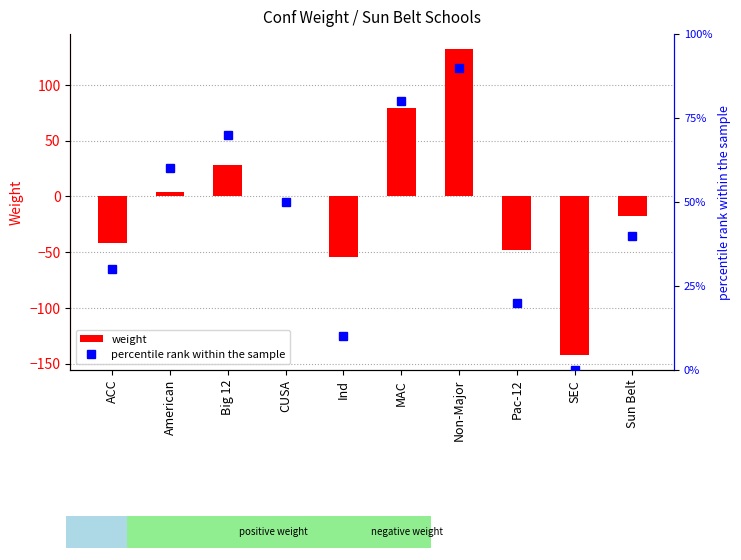

What is the highest value of the weight series?

132